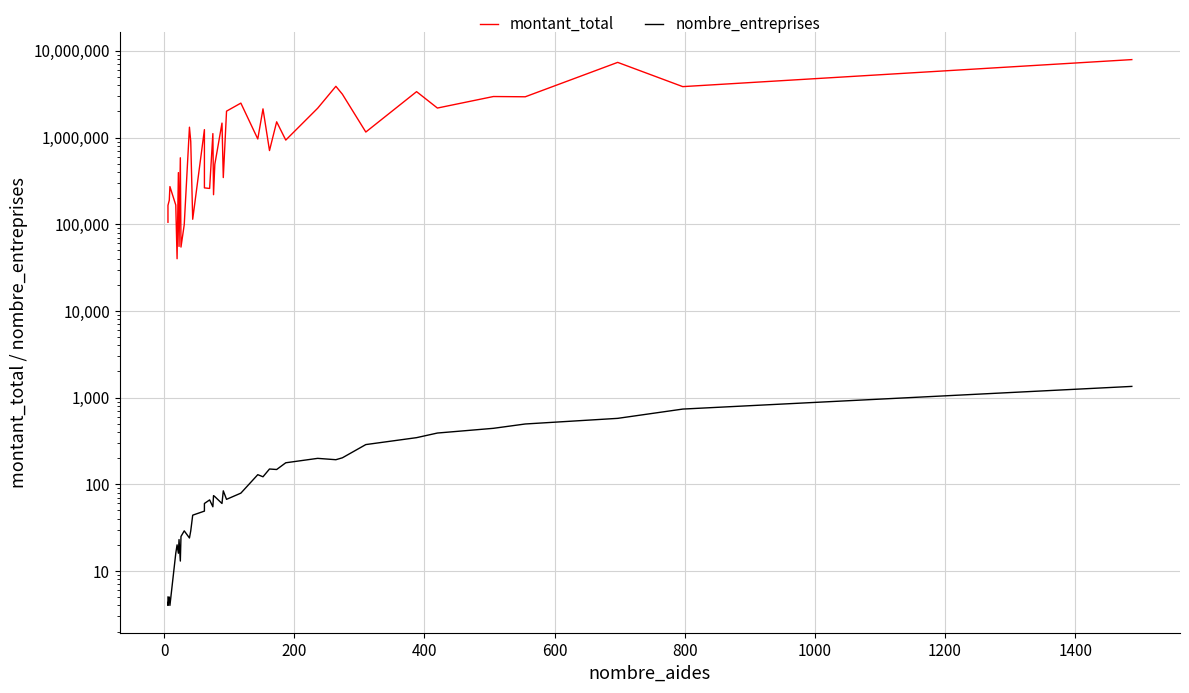

What is the highest value of the montant_total series?

7934300.5